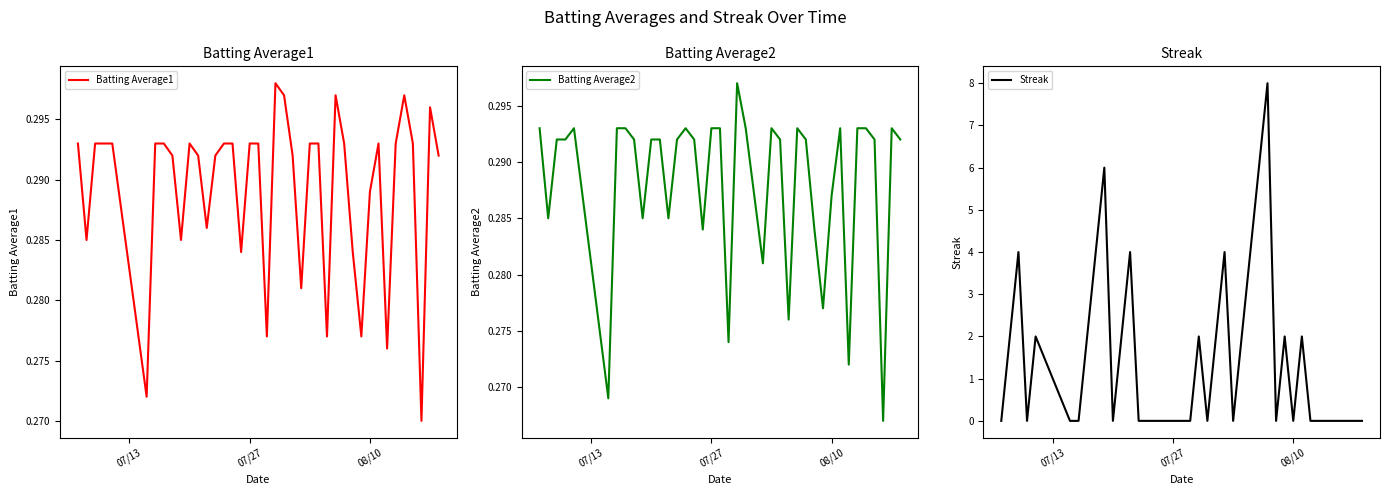

Count the number of data series in this chart.

3